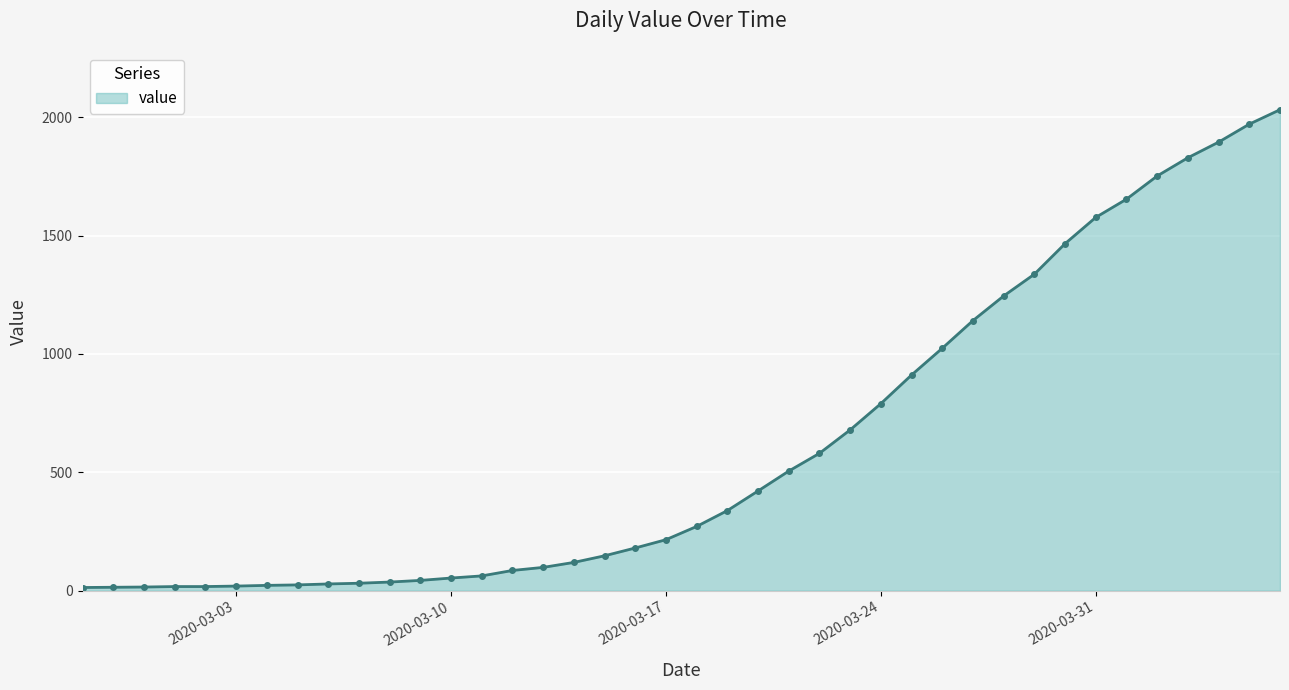

What is the difference between the maximum and second lowest values?

2018